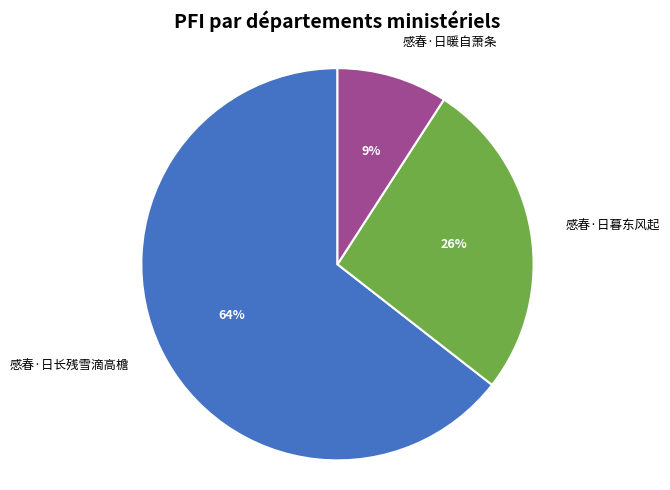

Which slice represents more than half of the pie?

感春·日长残雪滴高檐